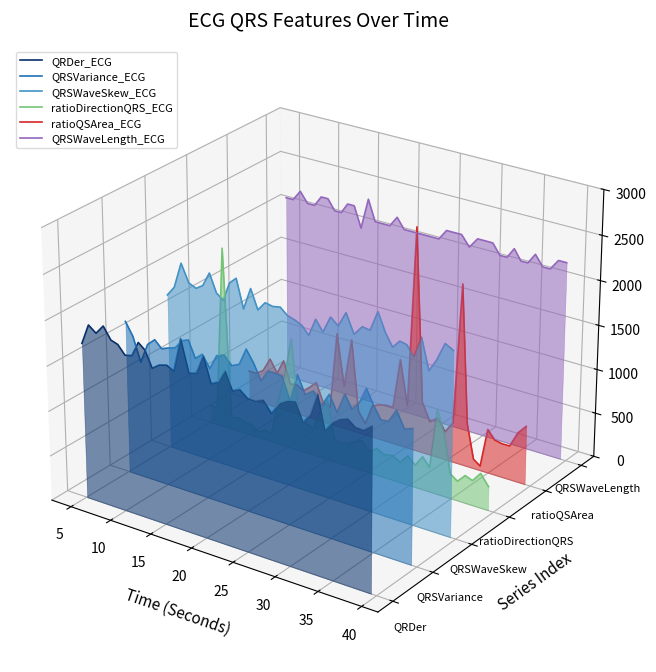

At which label does ratioDirectionQRS_ECG first exceed 0?

10